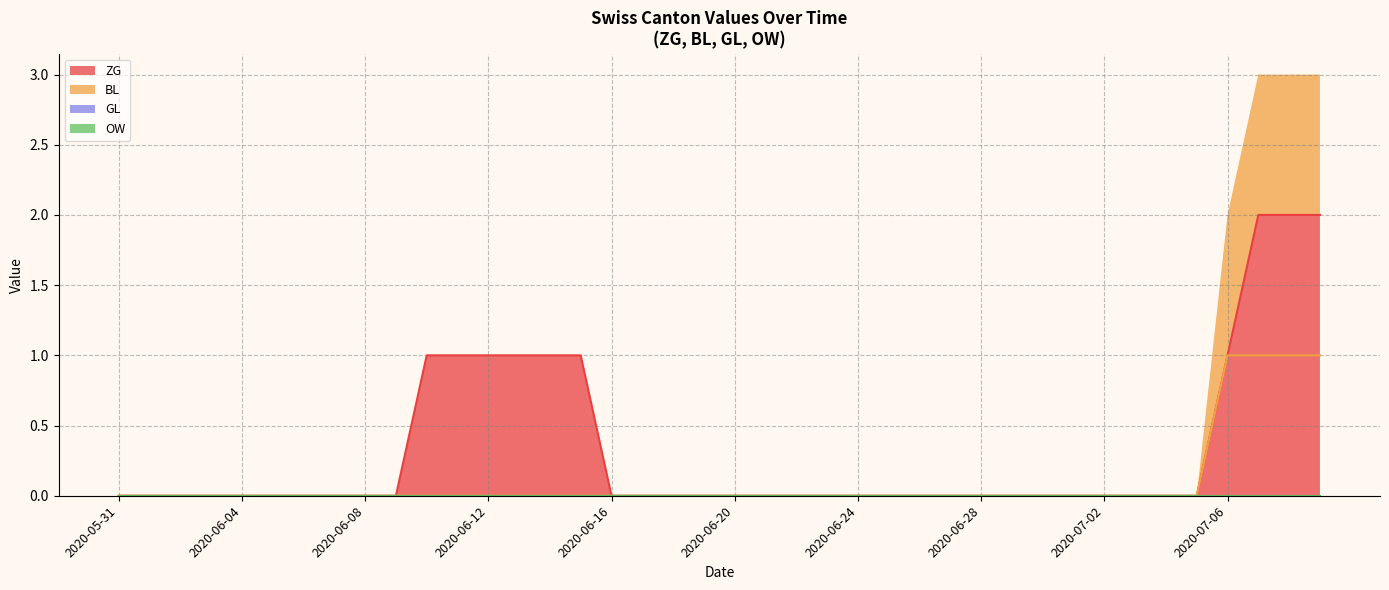

True or false: BL has more than 2 interior local peaks.

False